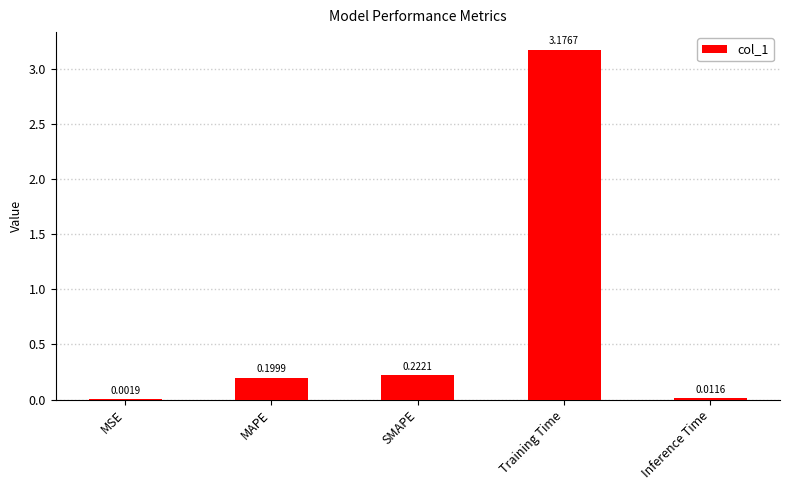

How many series are shown in this chart?

1